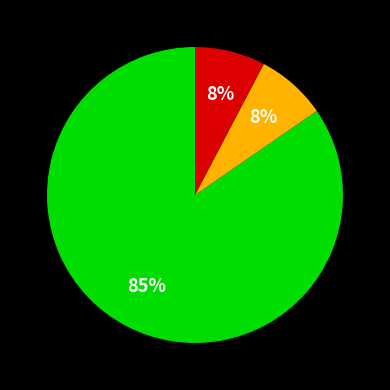

To the nearest percent, what is the average slice percentage?

33%